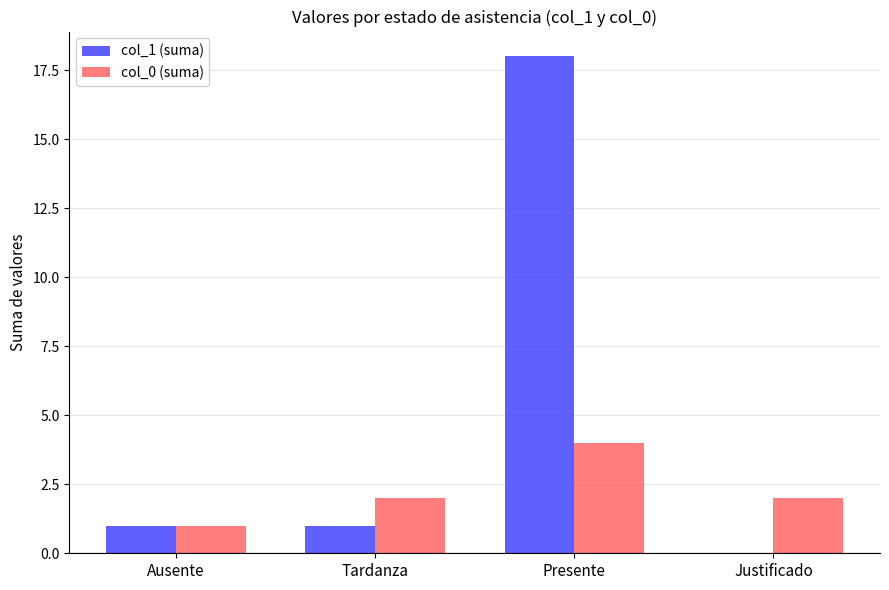

The col_0 (suma) series shows 2 at Tardanza. True or false?

True